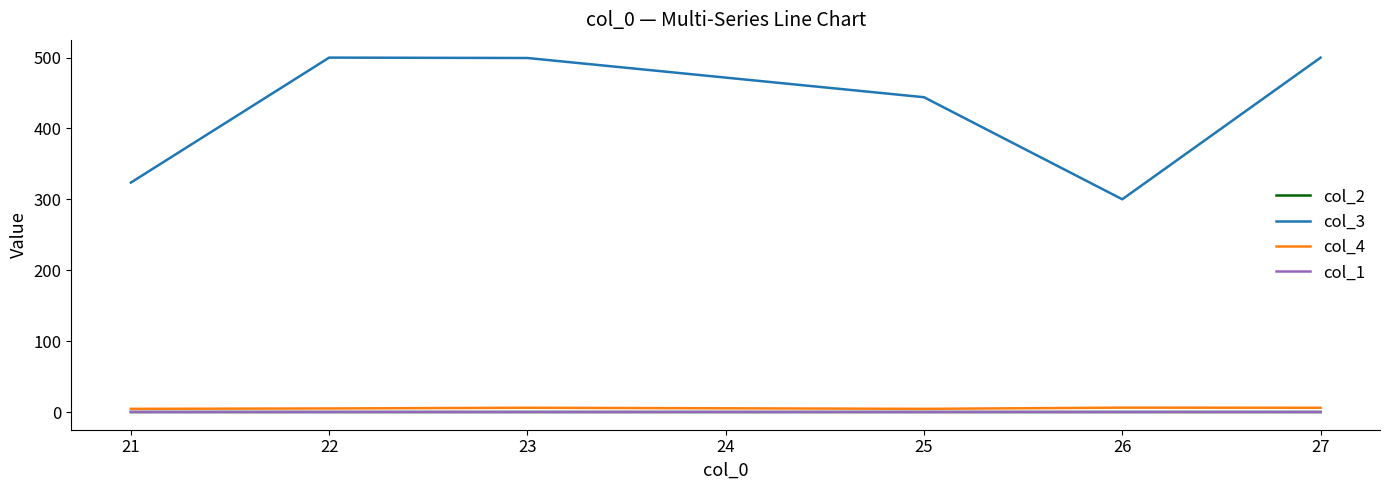

What is the greatest value displayed?

500.0